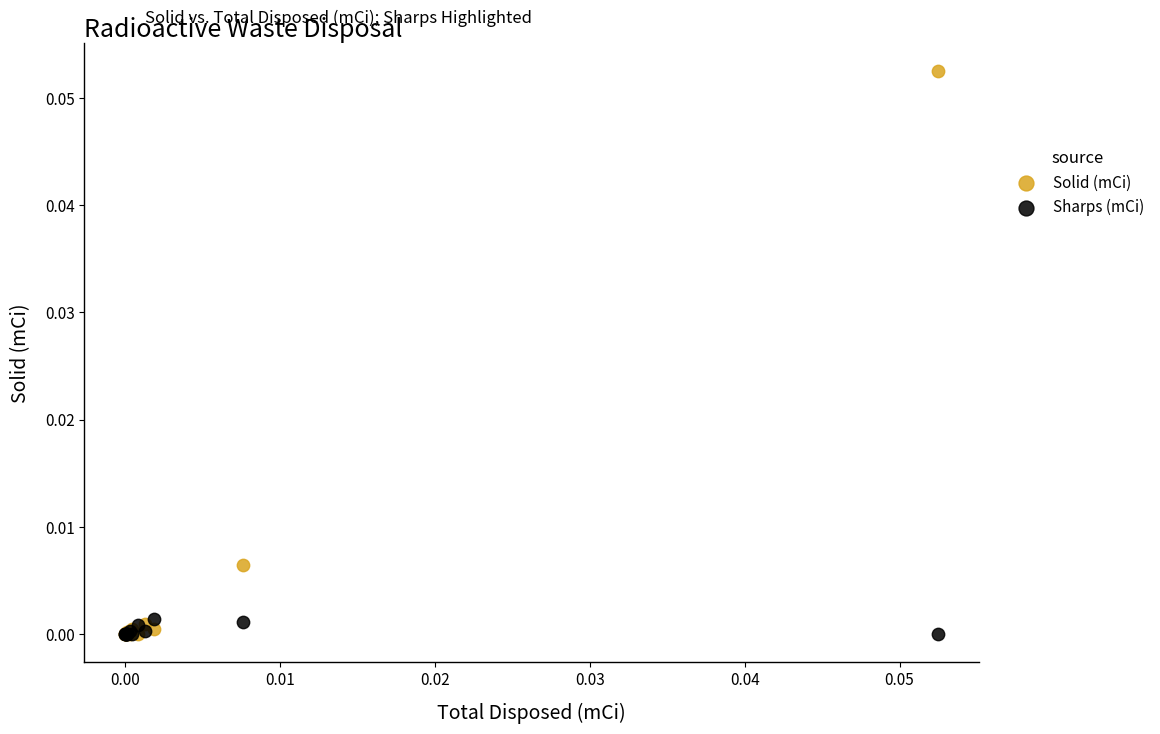

What are all the series names shown in the legend?

Solid (mCi), Sharps (mCi)